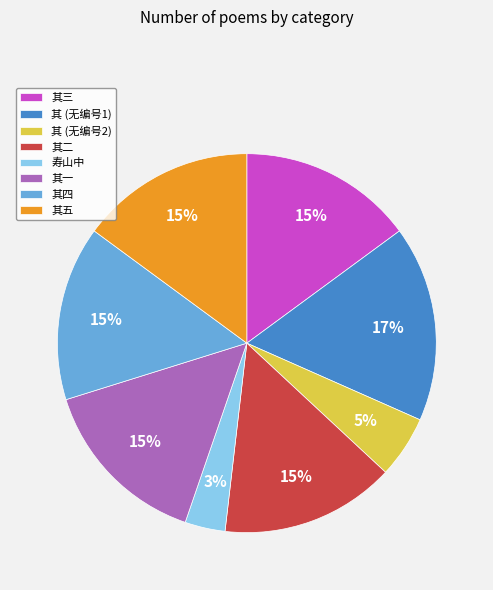

To the nearest percent, what is the average slice percentage?

12%